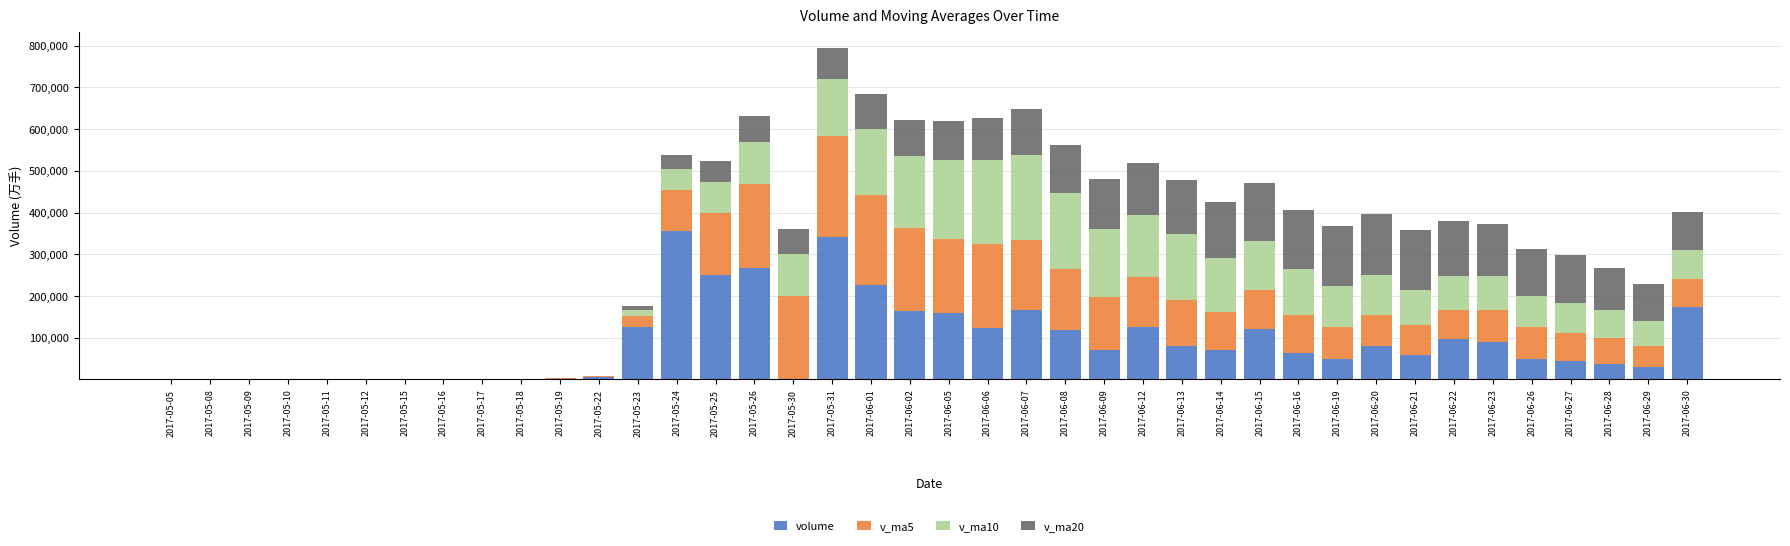

At which category is the sum across all series the highest?

2017-05-31